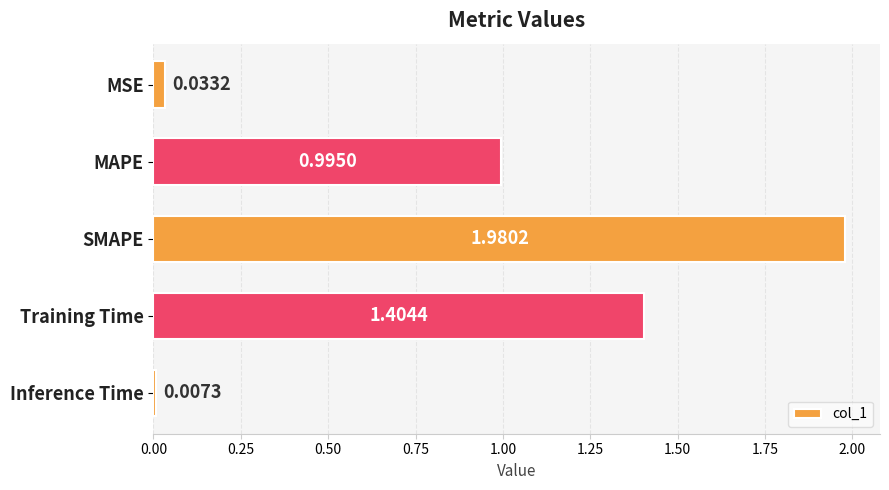

What is the label of the 3rd bar from the top?

SMAPE